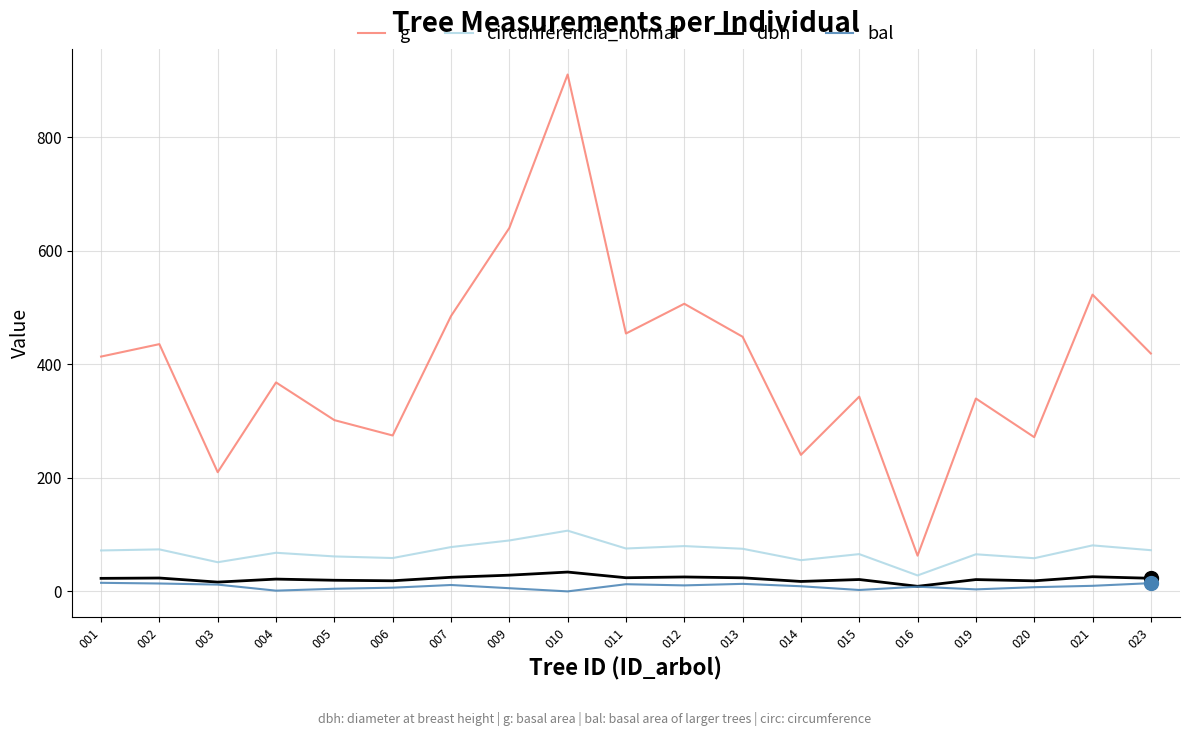

The value of dbh at 001 is 22.9. True or false?

True